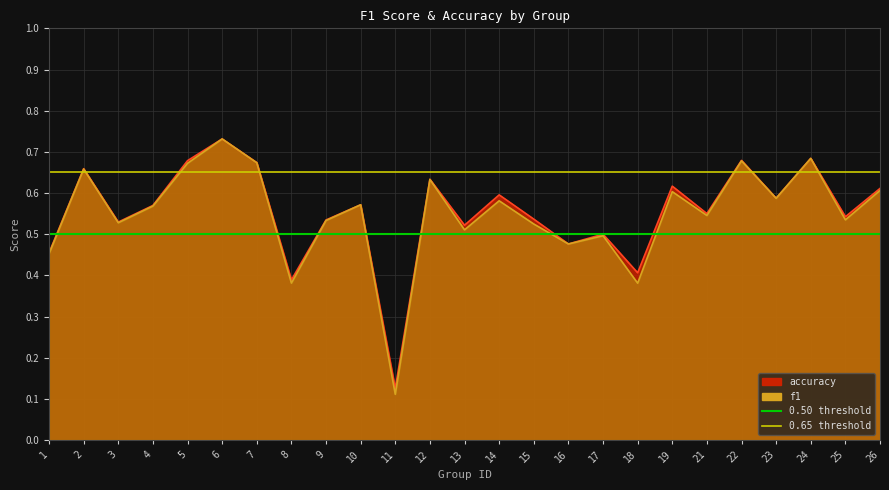

Does the chart have visible grid lines?

Yes